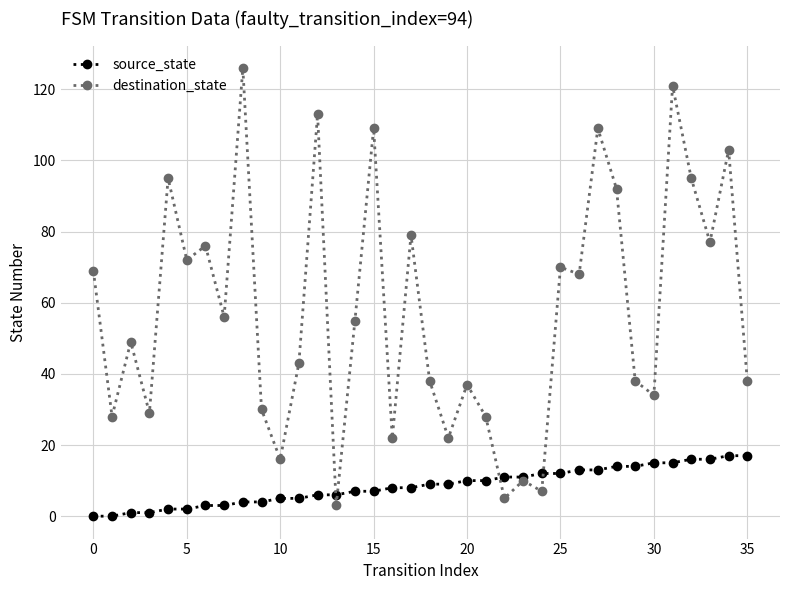

How many data points in source_state are less than 9?

18